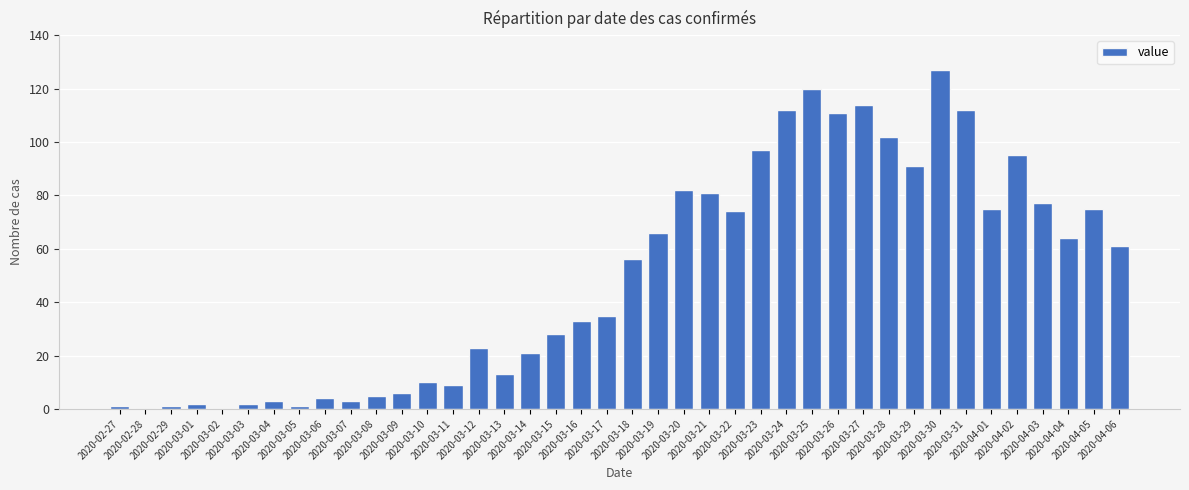

What is the maximum value shown in the chart?

127